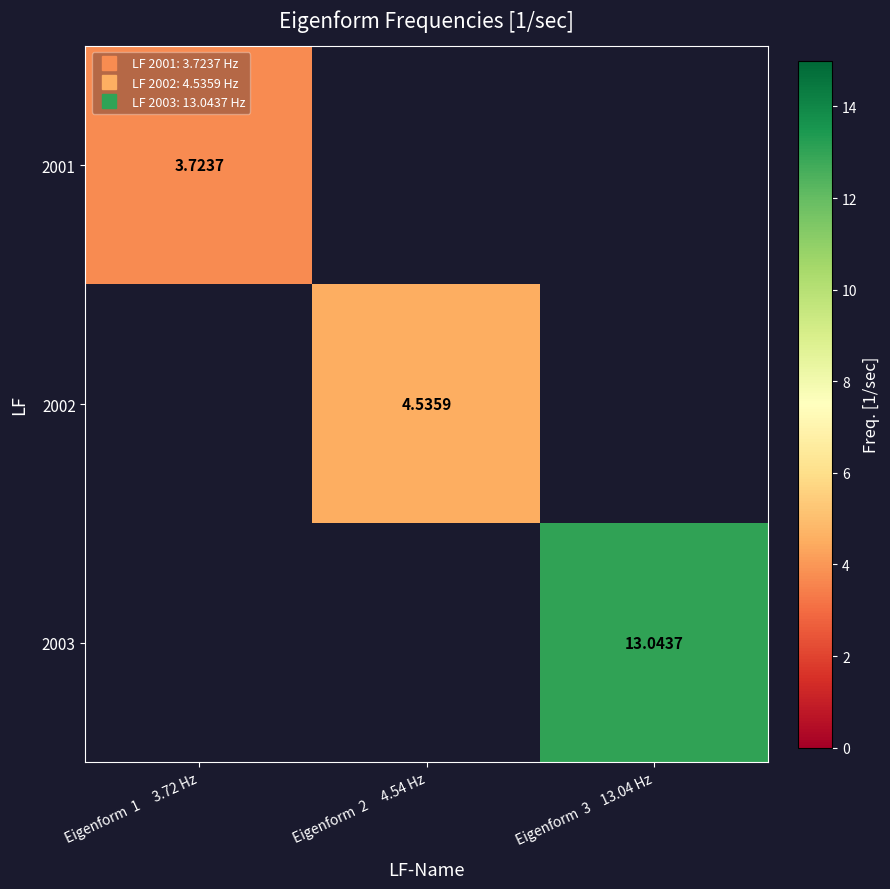

Count the number of categories in the chart.

3